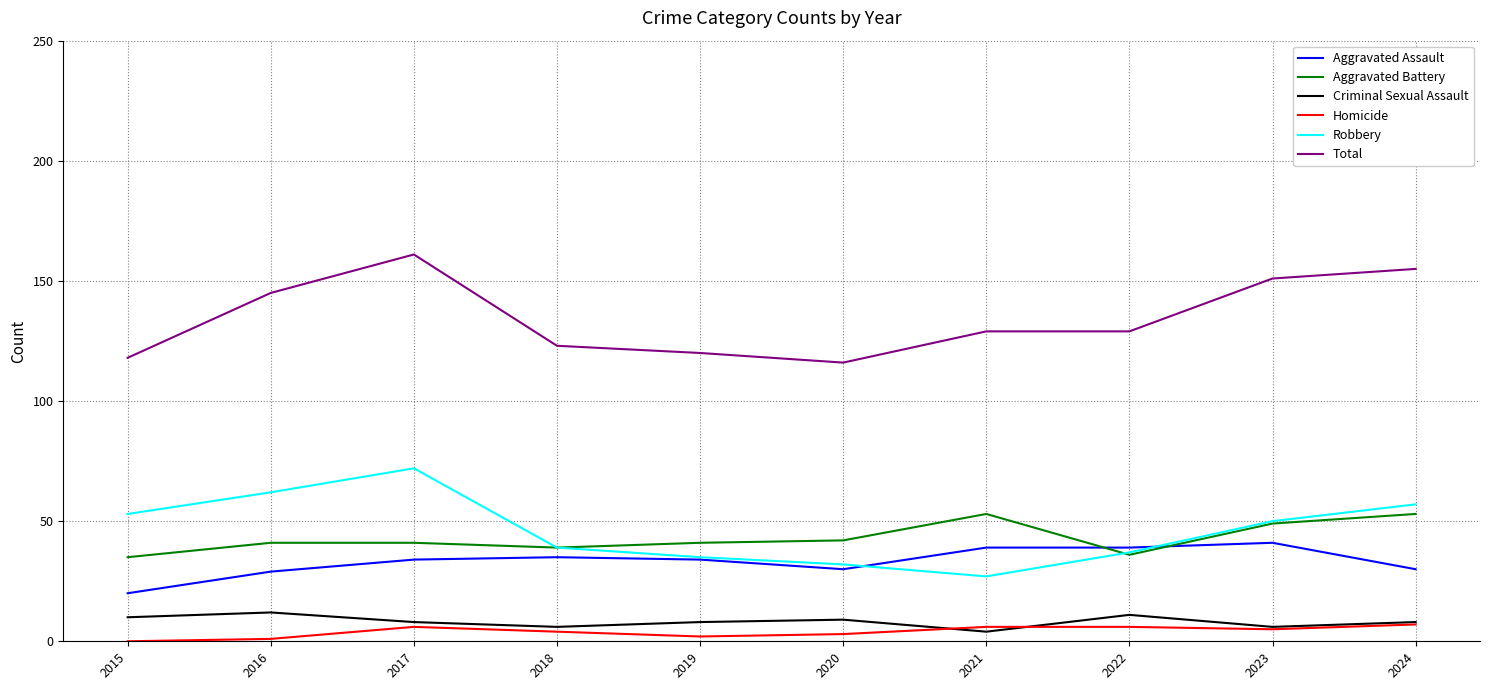

How many lines are shown in the chart?

6